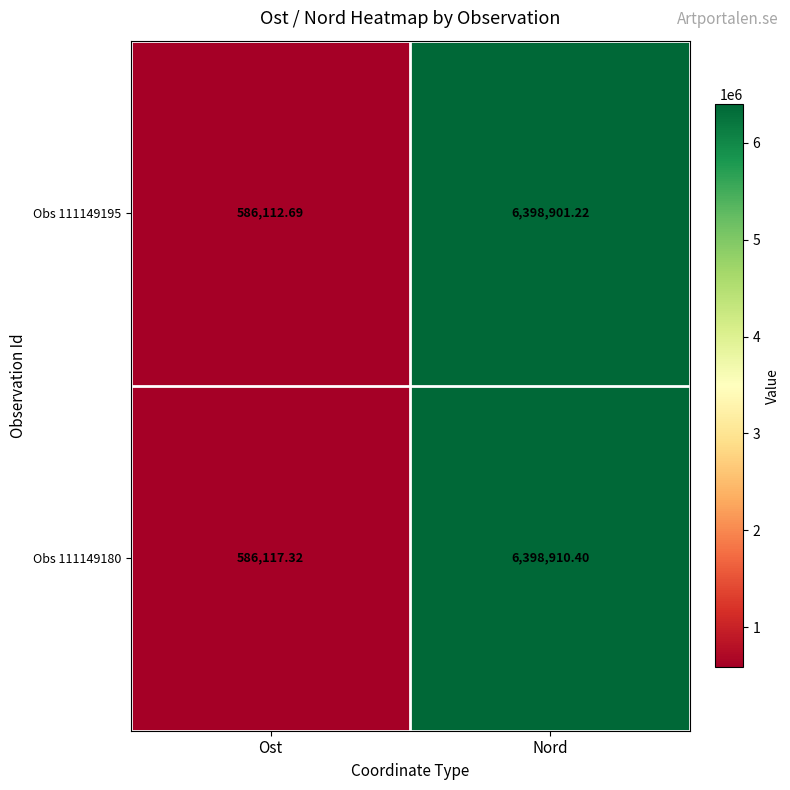

List the series in order of their peak value, lowest first.

Obs 111149195, Obs 111149180